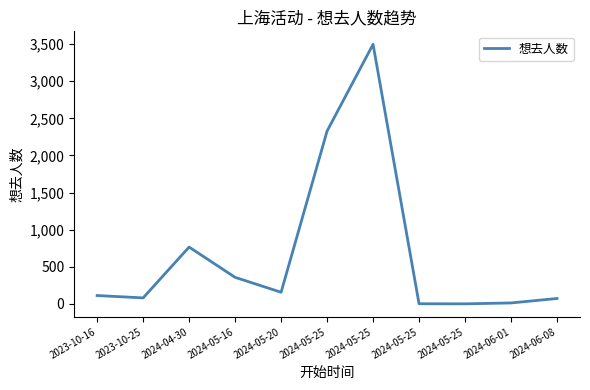

Reading left to right, transcribe all the data shown in this chart.

2023-10-16=112	2023-10-25=80	2024-04-30=765	2024-05-16=357	2024-05-20=156	2024-05-25=2328	2024-05-25=3497	2024-05-25=1	2024-05-25=0	2024-06-01=12	2024-06-08=72